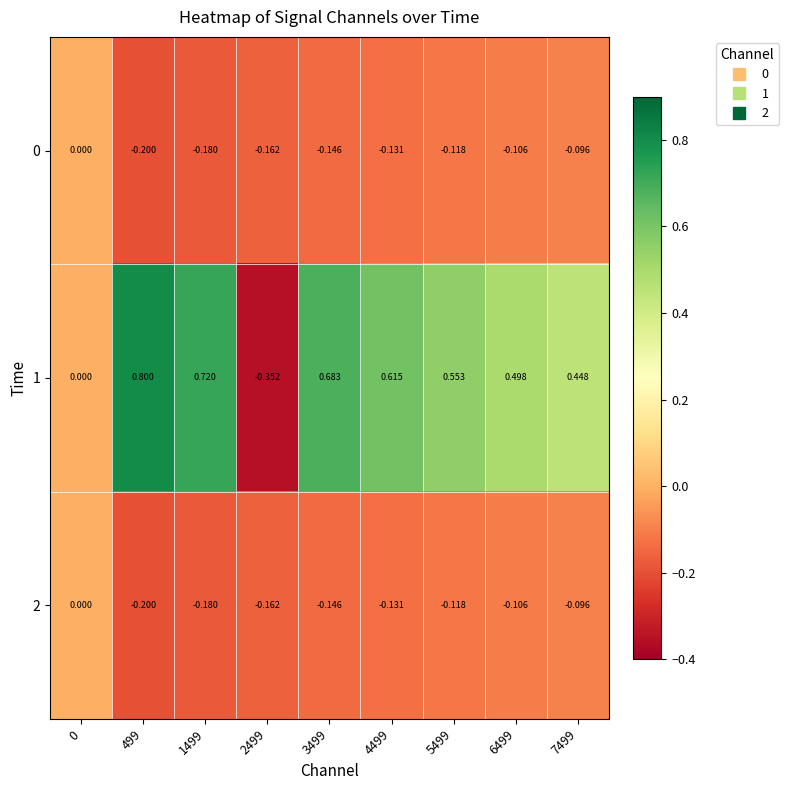

Is the value of 0 at 2499 greater than the value of 1 at 0?

No